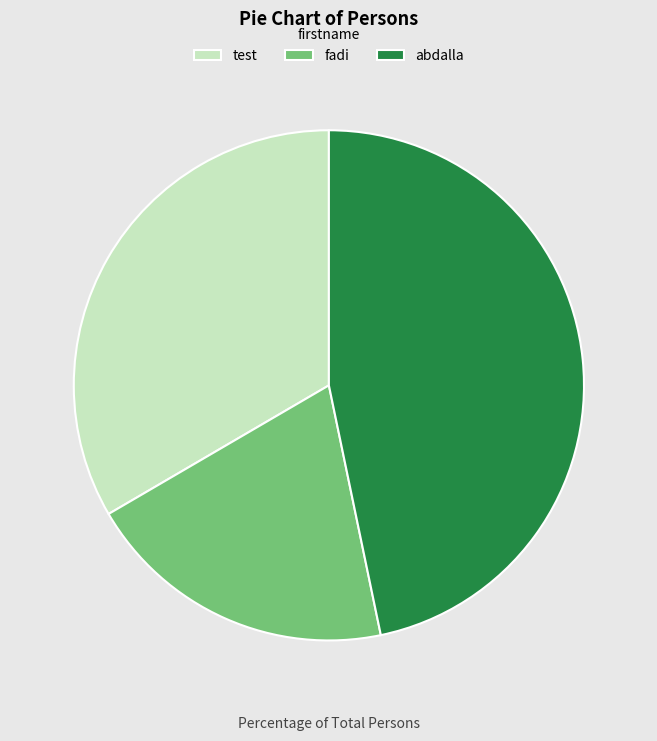

Between abdalla and test, which is larger?

abdalla